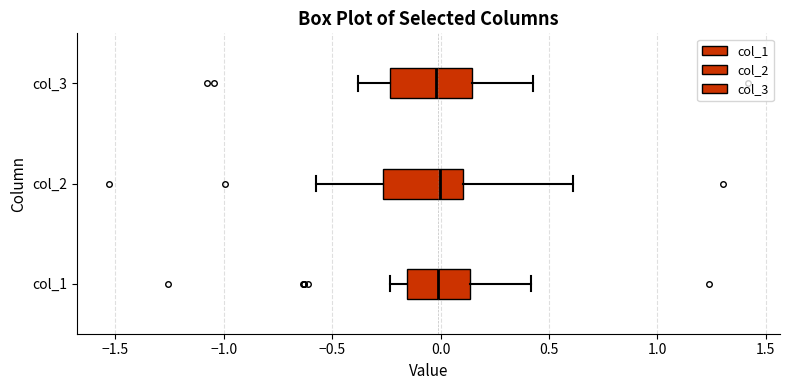

Reading bottom to top, read every box against the x-axis: the position of its median line, the range the box covers, and the ends of its whiskers. The values are not printed on the chart, so give them approximately, as read against the axis.

col_1: median 0.00, box -0.15 to 0.15, whiskers -0.25 to 0.40
col_2: median 0.00, box -0.25 to 0.10, whiskers -0.60 to 0.60
col_3: median 0.00, box -0.25 to 0.15, whiskers -0.40 to 0.40